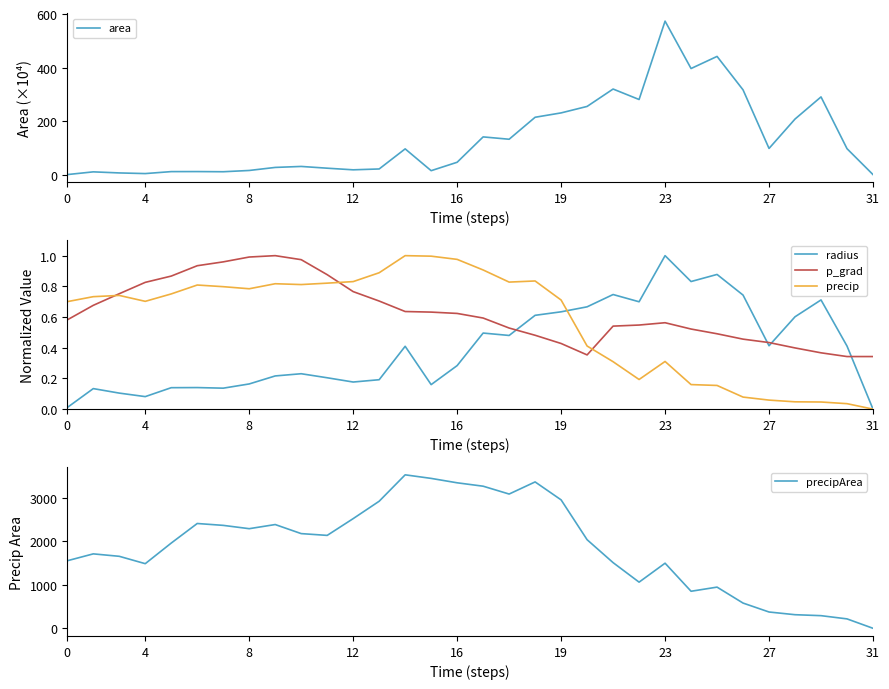

True or false: radius and precipArea cross at least once.

False